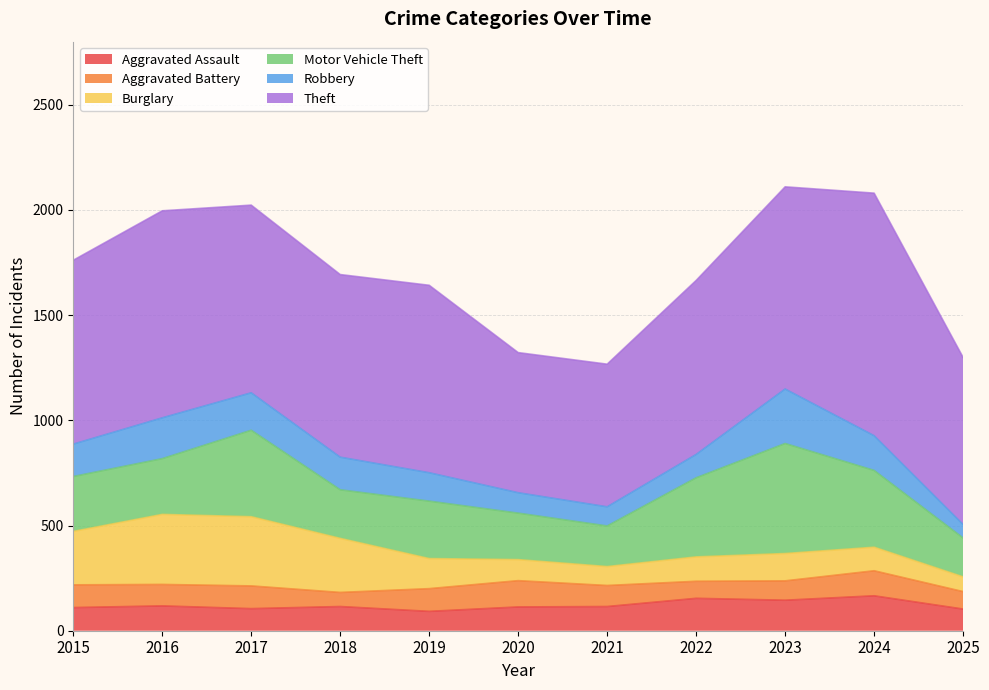

What is the value of the Aggravated Assault point at the 3rd from the left?

105